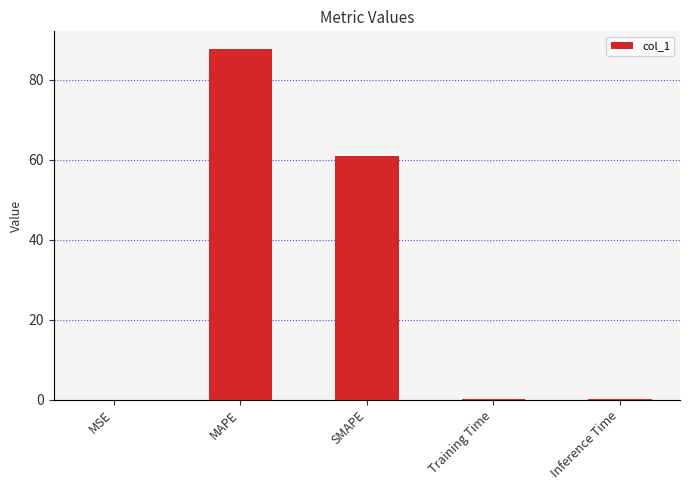

The value at SMAPE is 61.0. True or false?

True